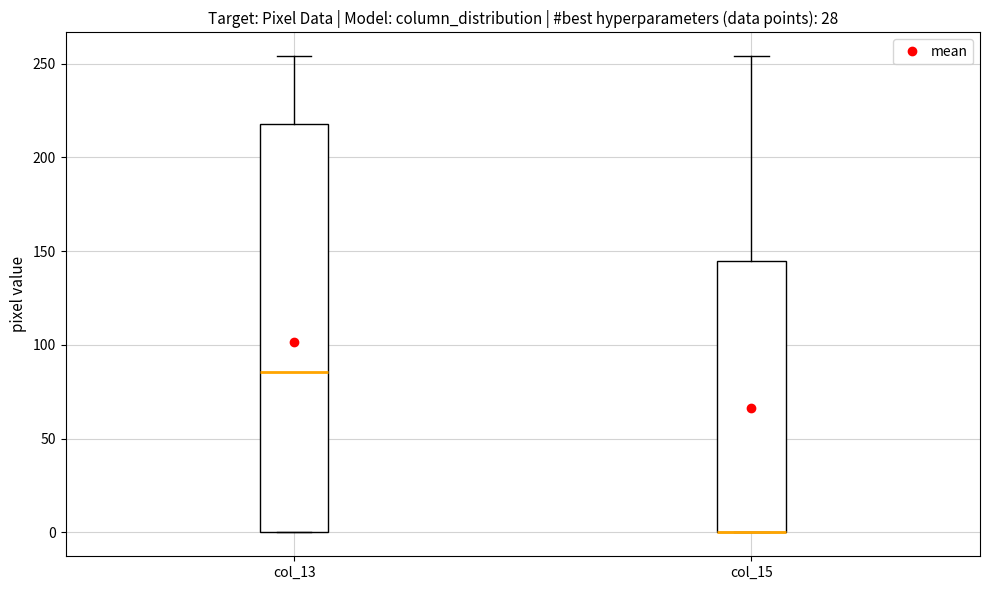

Reading left to right, transcribe this box plot: for each box, give where its median line is, the range the box spans, and where its two whiskers end, as read against the y-axis. The values are not printed on the chart, so give them approximately, as read against the axis.

col_13: median 85, box 0 to 220, whiskers 0 to 255
col_15: median 0 (drawn on the box's lower edge), box 0 to 145, whiskers 0 to 255